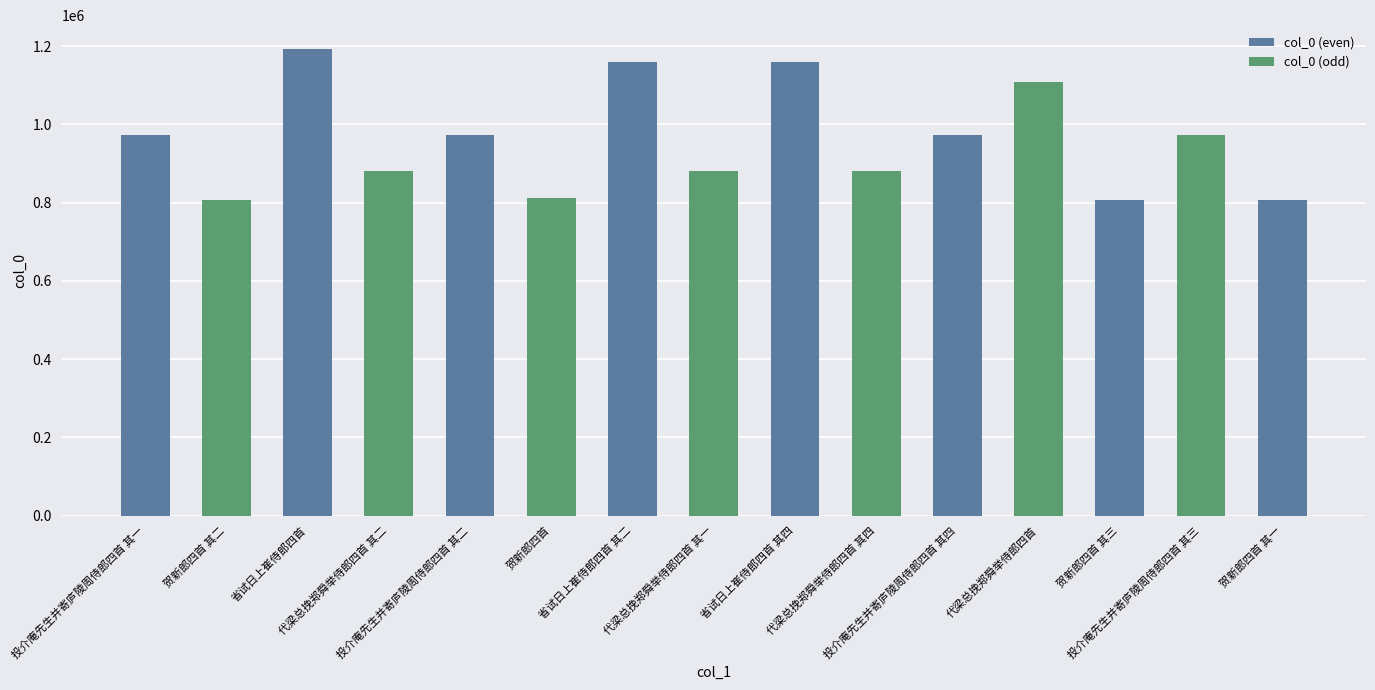

What is the value of the 4th bar from the left?

879804